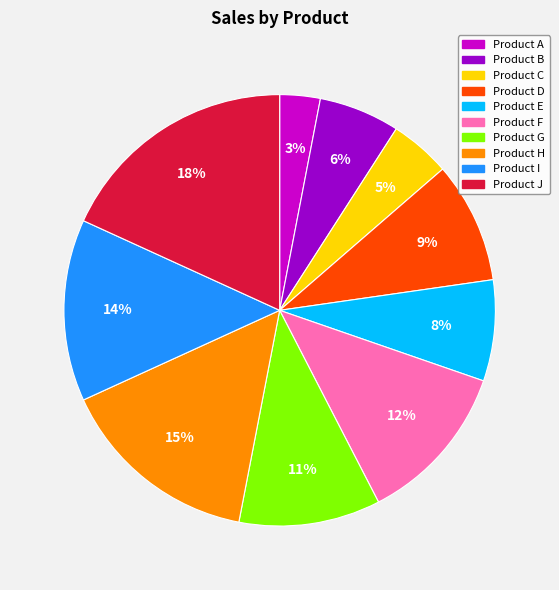

To the nearest percent, what is the average slice percentage?

10%